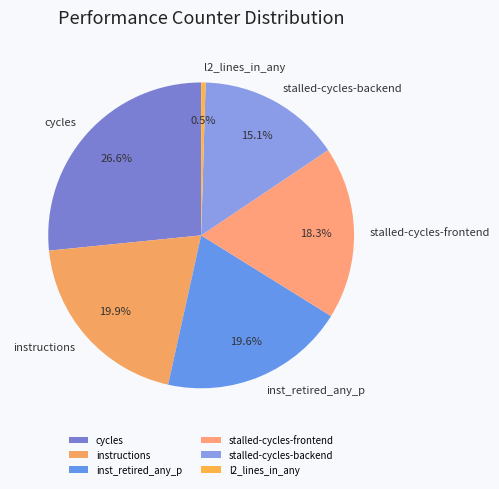

Does cycles represent more than half of the total?

No